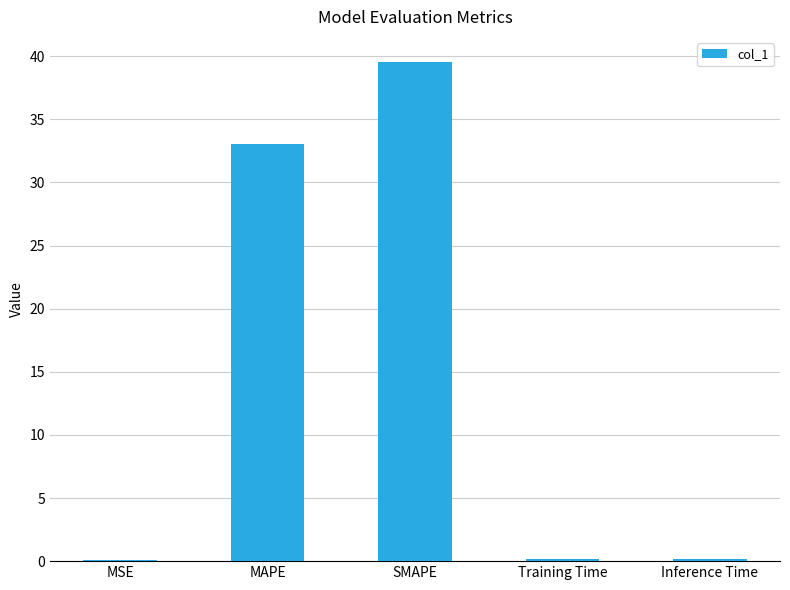

At which label is the value closest to 19?

MAPE